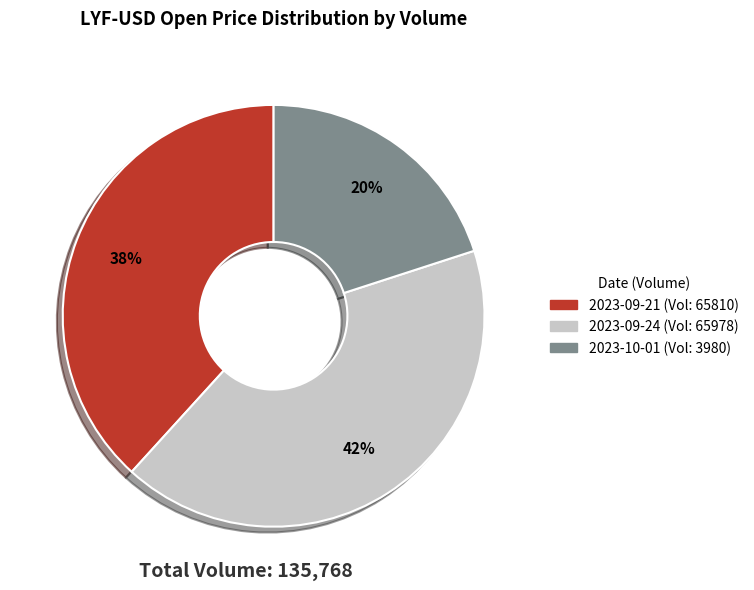

Is there any slice that represents more than half of the pie?

No